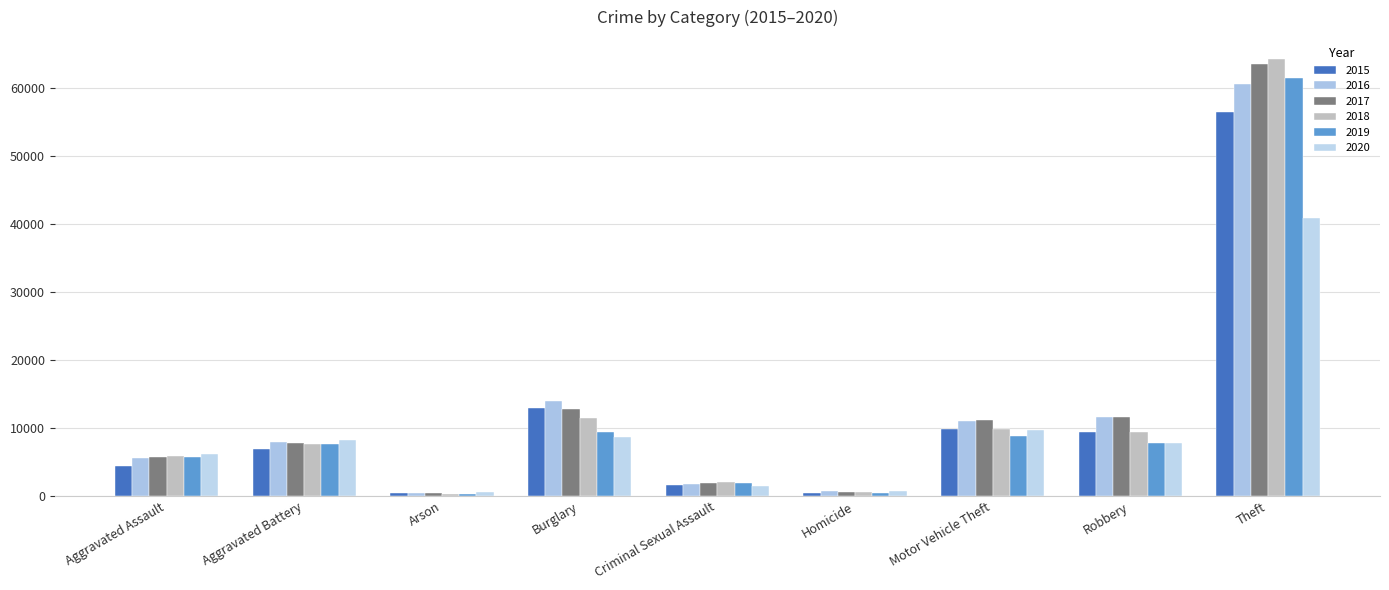

Rank the series by their maximum value, from lowest to highest.

2020, 2015, 2016, 2019, 2017, 2018